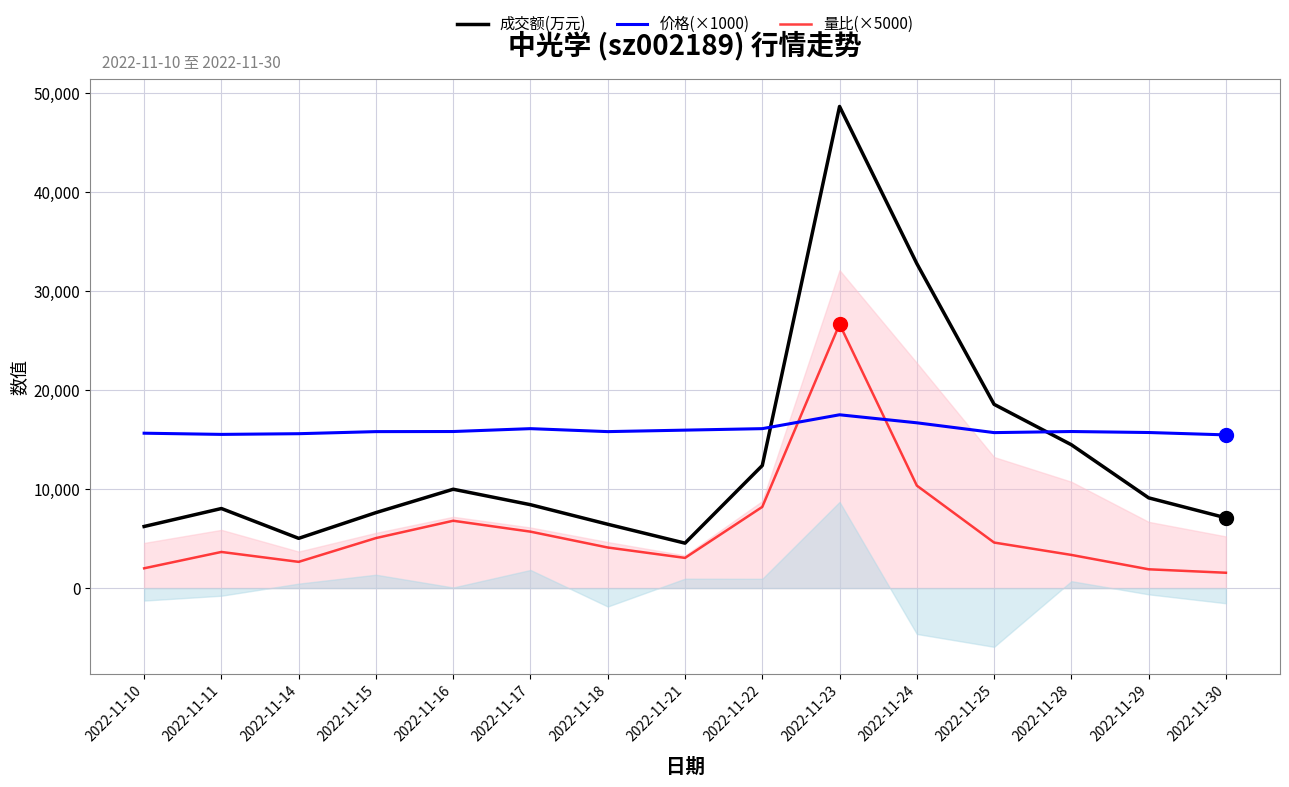

True or false: 成交额(万元) and 量比(×5000) intersect in this chart.

False